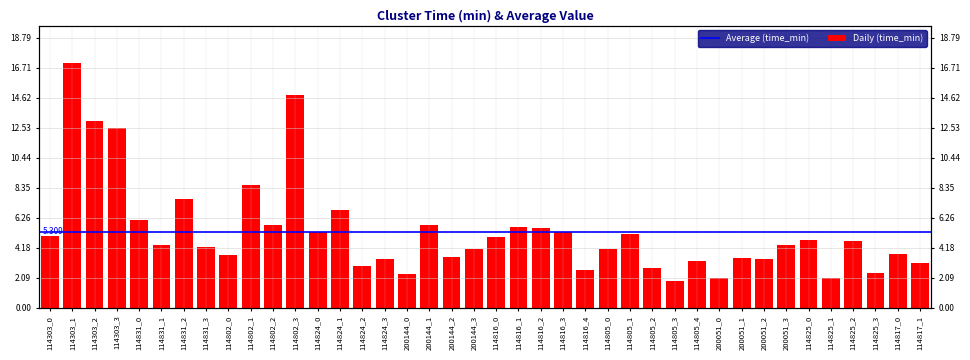

True or false: the data shows 3.5 at 200051_1.

True